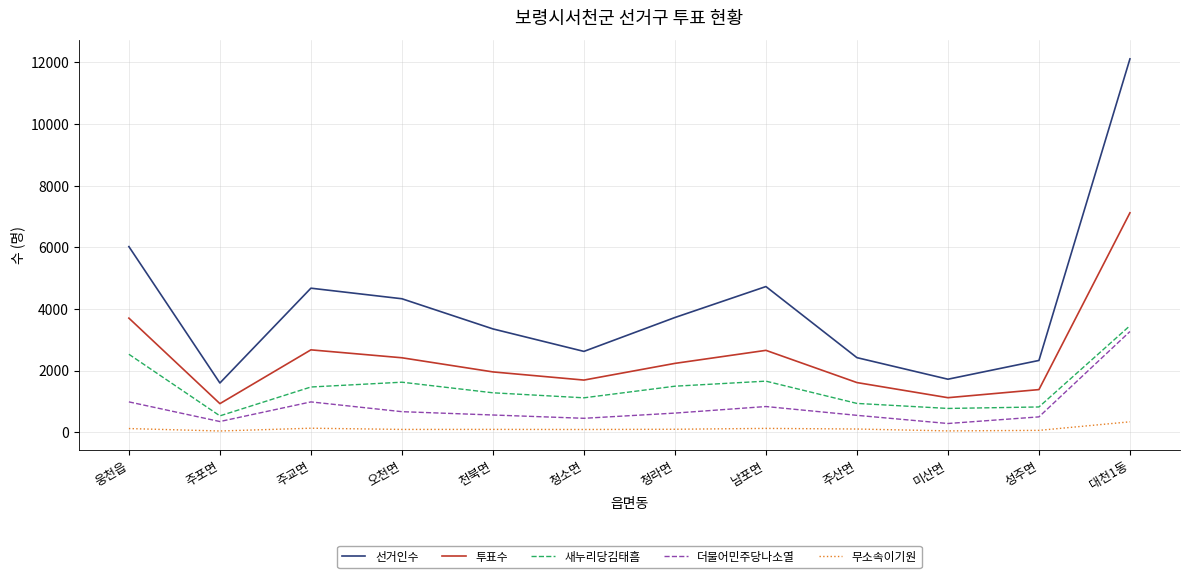

Where does the 새누리당김태흠 series first go above 1465?

웅천읍